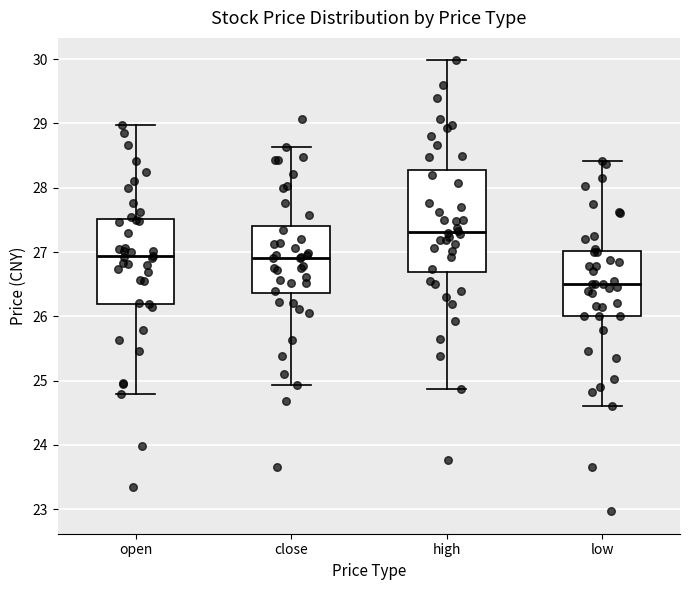

Comparing the boxes themselves (not the whiskers), which one is the tallest?

high